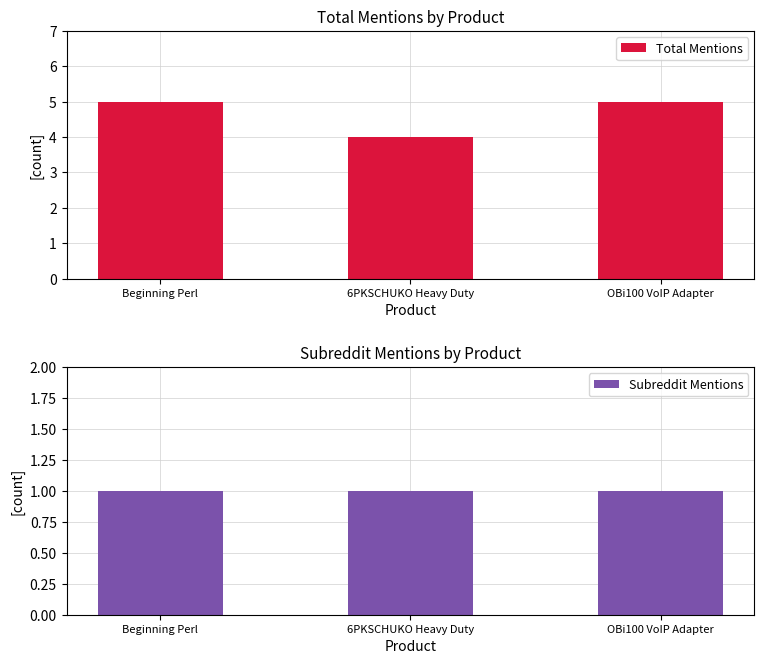

Read the Subreddit Mentions value at 6PKSCHUKO Heavy Duty.

1